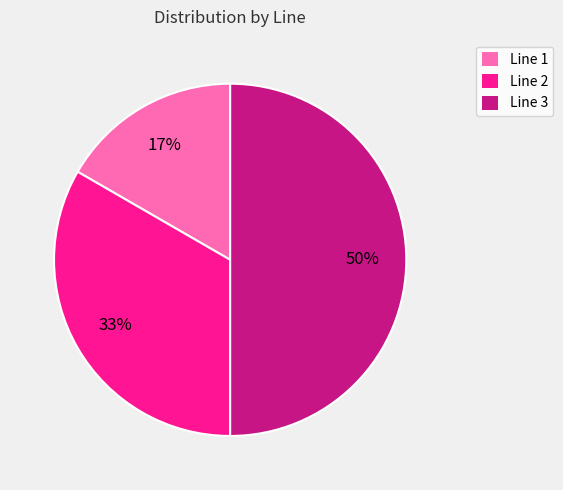

To the nearest percent, what is the combined percentage of Line 1 and Line 3?

67%